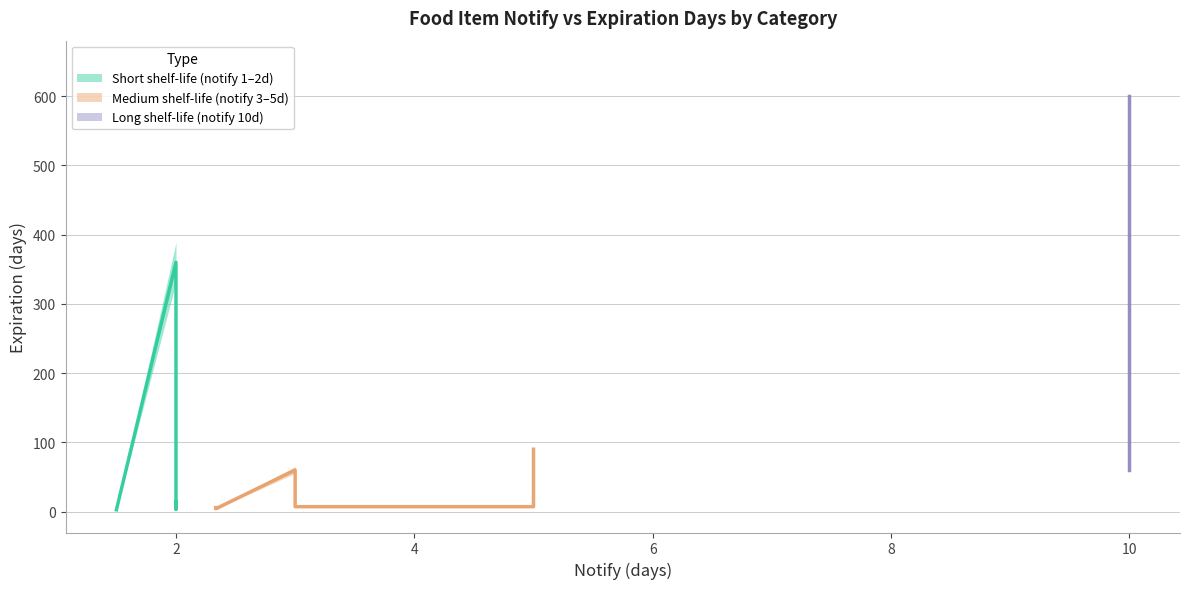

What is the value of the expiration (days) point at the 15th from the left?

7